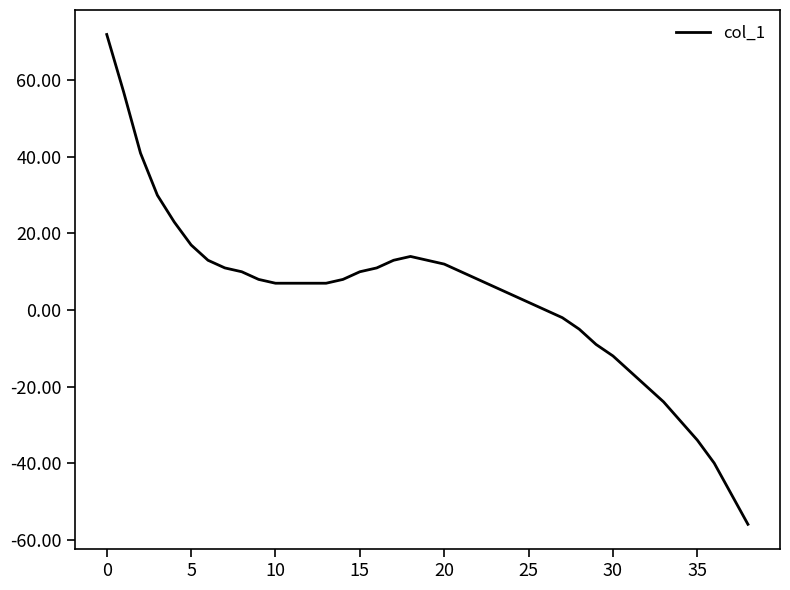

Reading left to right, what are all the values shown in this chart?

72	57	41	30	23	17	13	11	10	8	7	7	7	7	8	10	11	13	14	13	12	10	8	6	4	2	0	-2	-5	-9	-12	-16	-20	-24	-29	-34	-40	-48	-56